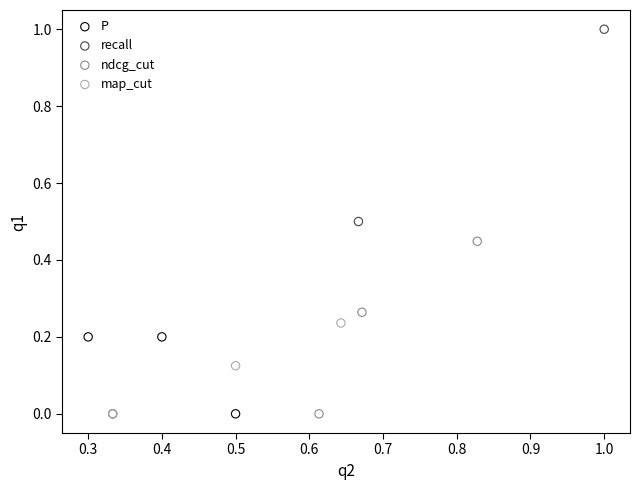

What are all the series names shown in the legend?

P, recall, ndcg_cut, map_cut